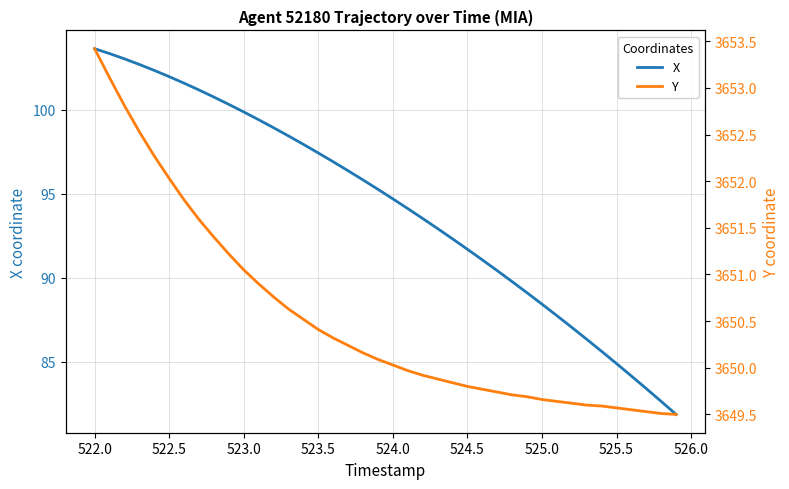

True or false: X and Y cross at least once.

False